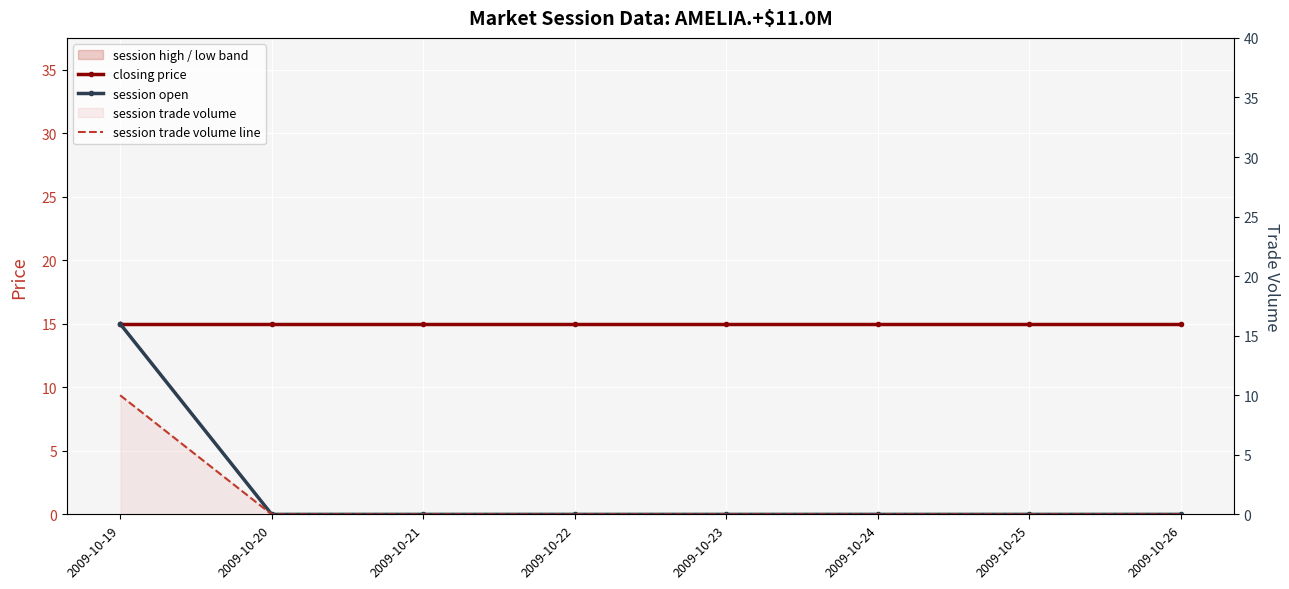

At which category is the sum across all series the highest?

2009-10-19